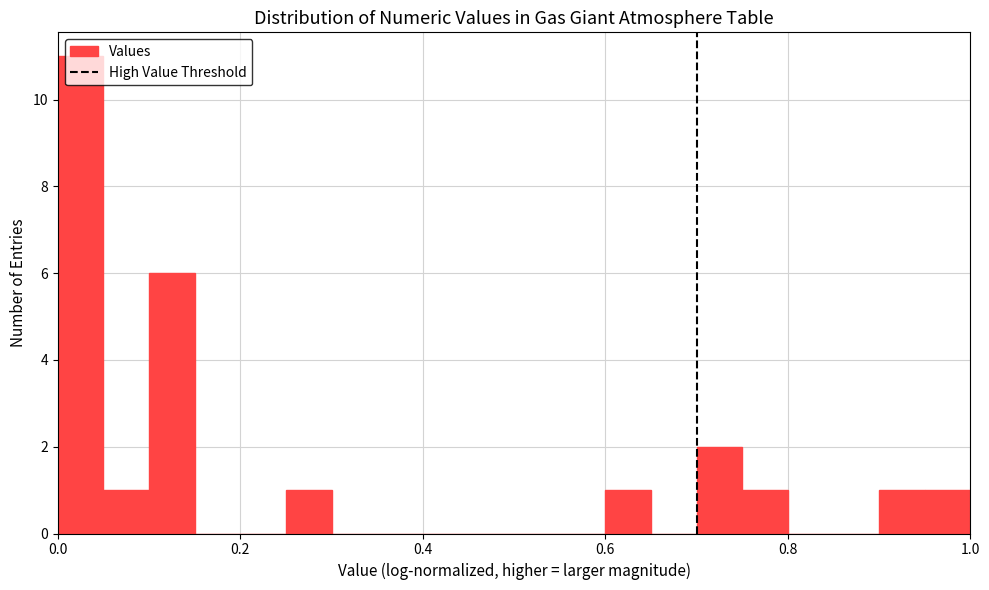

Around what value on the x-axis is the tallest bar? Give the approximate position of its centre, as read against the axis.

0.02